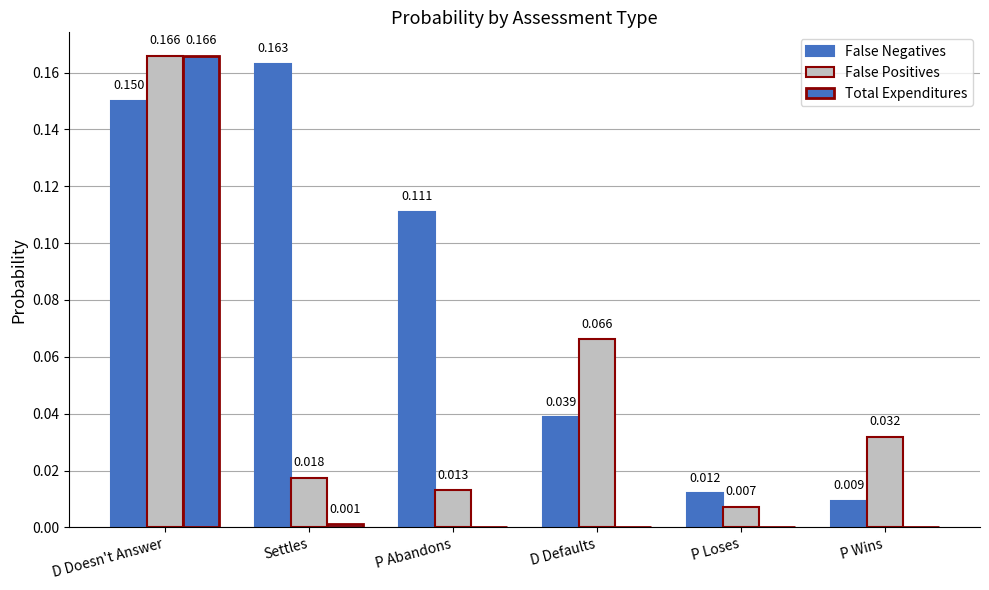

Does the chart contain stacked bars?

No